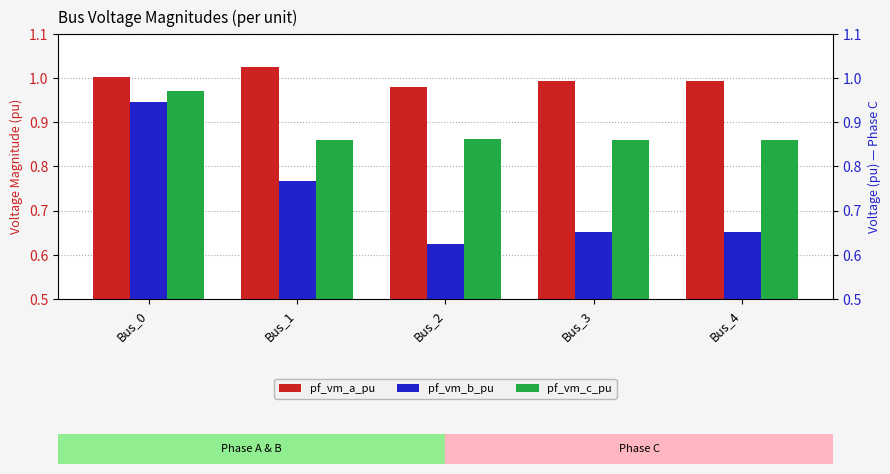

What is the difference between the maximum and minimum values in the pf_vm_c_pu series?

0.1